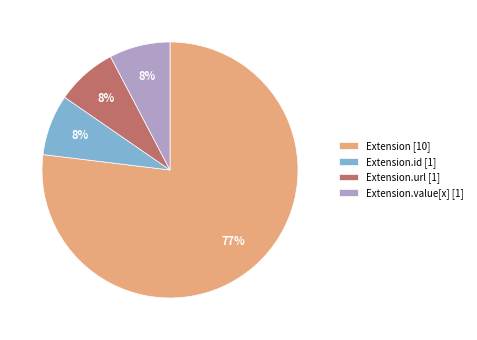

Which slice is the largest?

Extension [10]